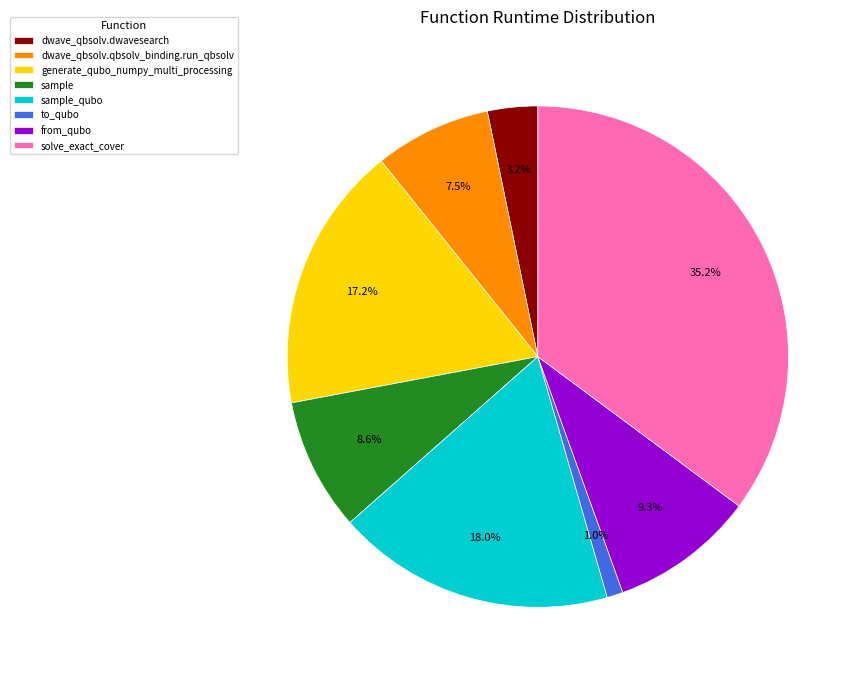

True or false: sample accounts for 9% of the total.

True